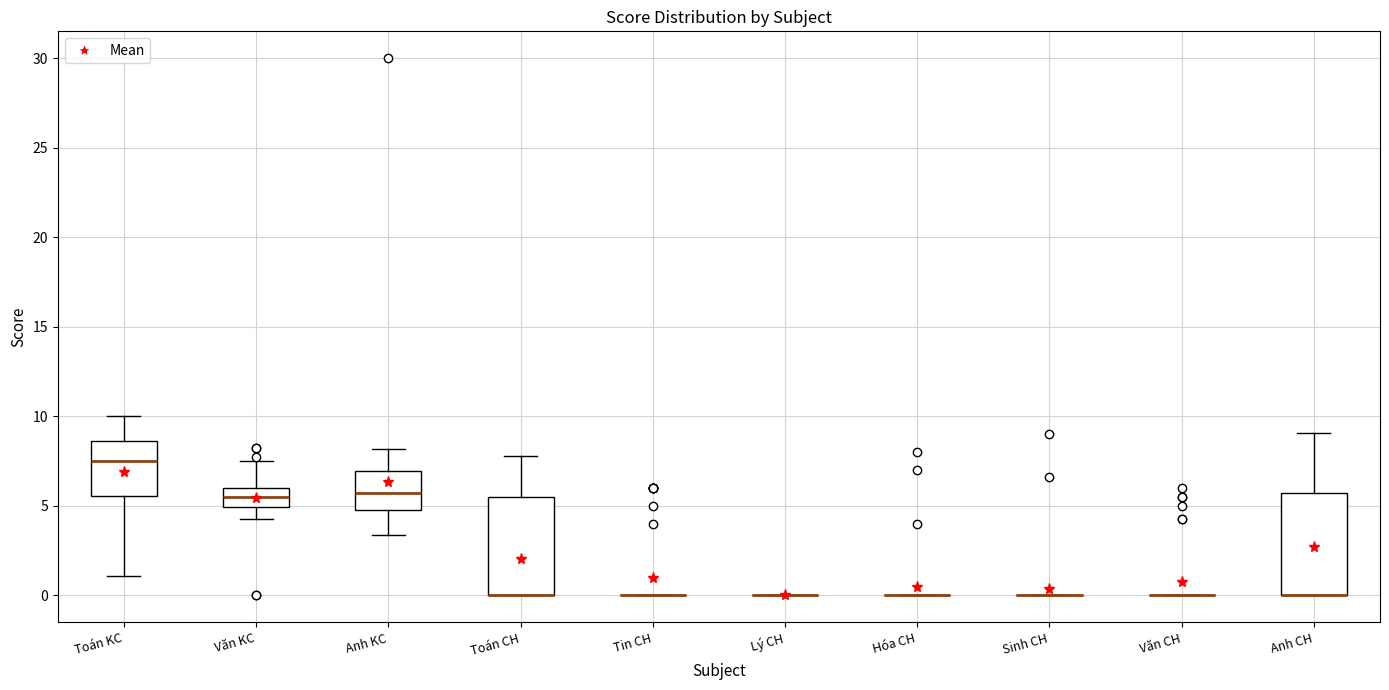

Reading left to right, transcribe this box plot: for each box, give where its median line is, the range the box spans, and where its two whiskers end, as read against the y-axis. The values are not printed on the chart, so give them approximately, as read against the axis.

Toán KC: median 7.5, box 5.5 to 8.5, whiskers 1.0 to 10.0
Văn KC: median 5.5, box 5.0 to 6.0, whiskers 4.5 to 7.5
Anh KC: median 6.0, box 5.0 to 7.0, whiskers 3.5 to 8.0
Toán CH: median 0.0 (drawn on the box's lower edge), box 0.0 to 5.5, whiskers 0.0 to 8.0
Tin CH: box collapsed to a line at 0.0, whiskers 0.0 to 0.0
Lý CH: box collapsed to a line at 0.0, whiskers 0.0 to 0.0
Hóa CH: box collapsed to a line at 0.0, whiskers 0.0 to 0.0
Sinh CH: box collapsed to a line at 0.0, whiskers 0.0 to 0.0
Văn CH: box collapsed to a line at 0.0, whiskers 0.0 to 0.0
Anh CH: median 0.0 (drawn on the box's lower edge), box 0.0 to 5.5, whiskers 0.0 to 9.0